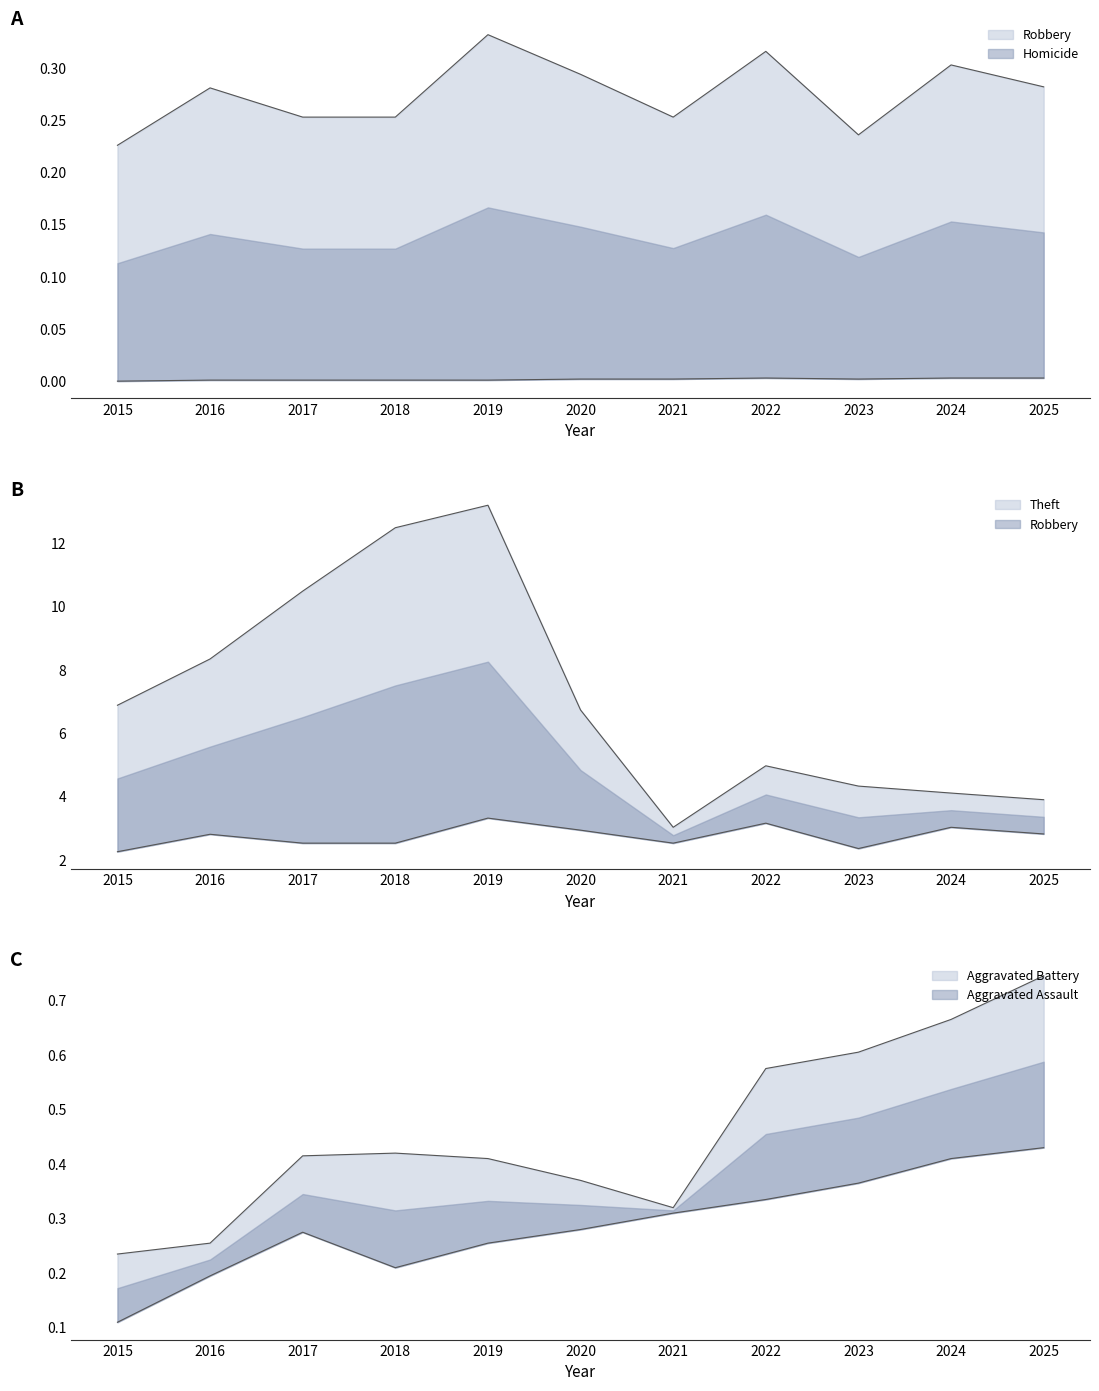

How many Homicide values are between 0 and 1?

11